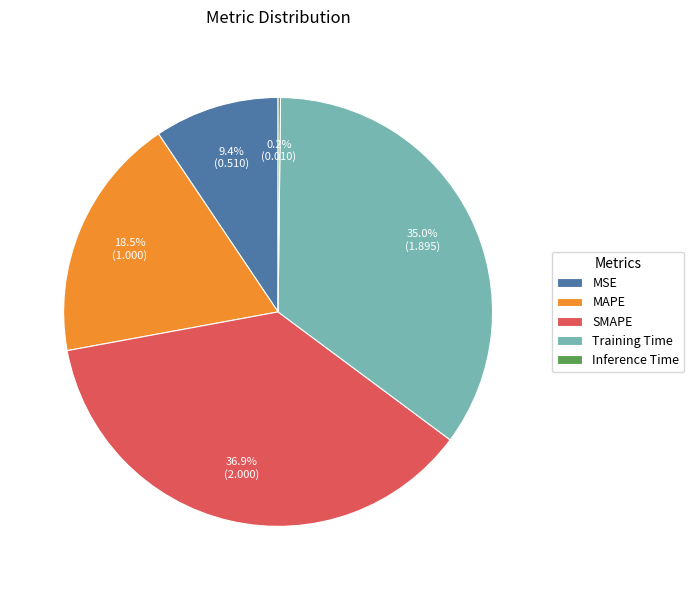

Which category has the biggest portion of the pie?

SMAPE